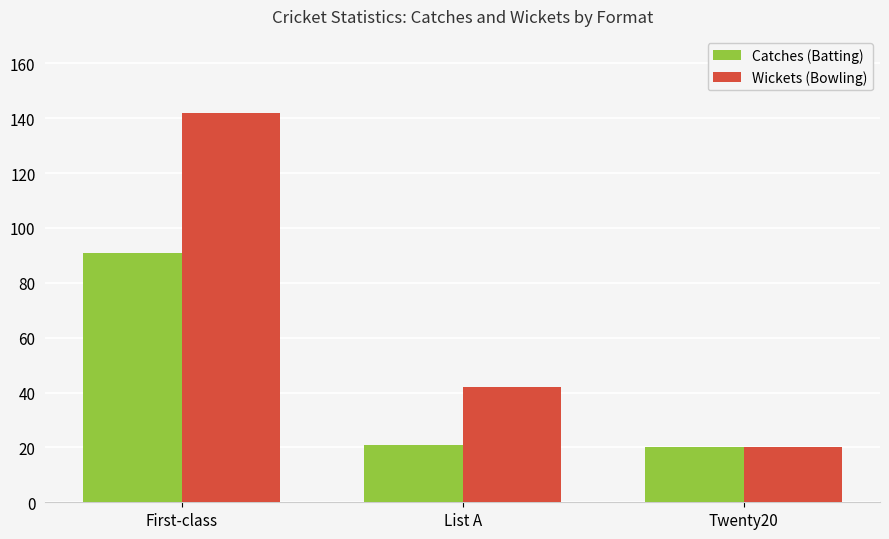

Reading left to right, extract all data points from this chart.

Catches (Batting): 91	21	20
Wickets (Bowling): 142	42	20